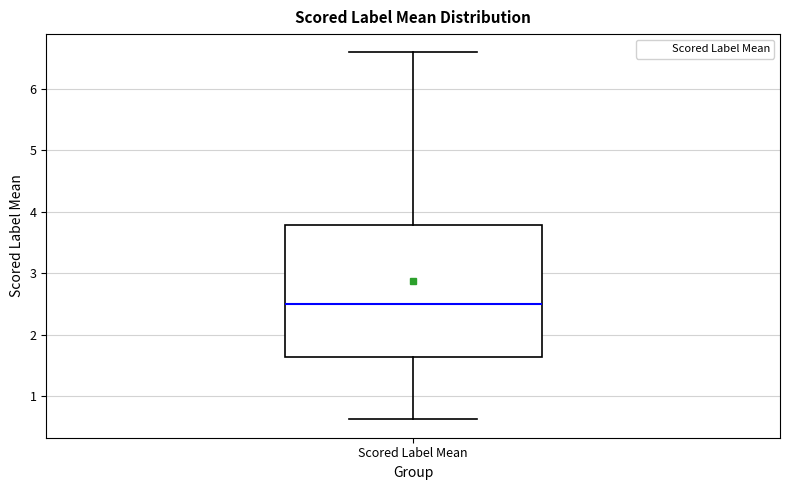

Read this box plot against the y-axis: the position of the median line, the range covered by the box, and the ends of both whiskers. The values are not printed on the chart, so give them approximately, as read against the axis.

median 2.5, box 1.6 to 3.8, whiskers 0.6 to 6.6